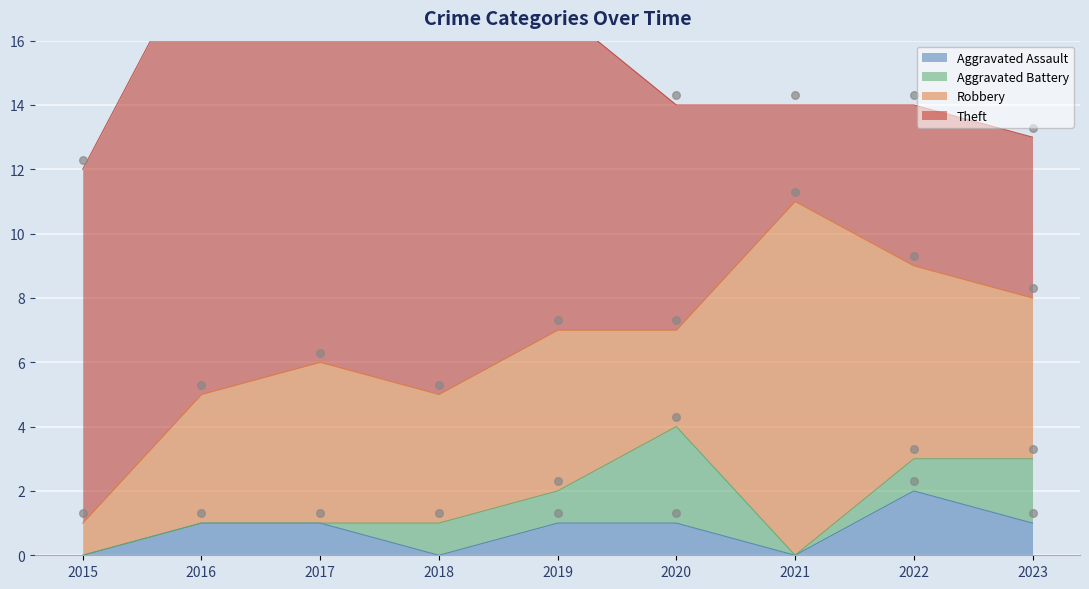

Which series reaches the minimum Y coordinate?

Aggravated Assault